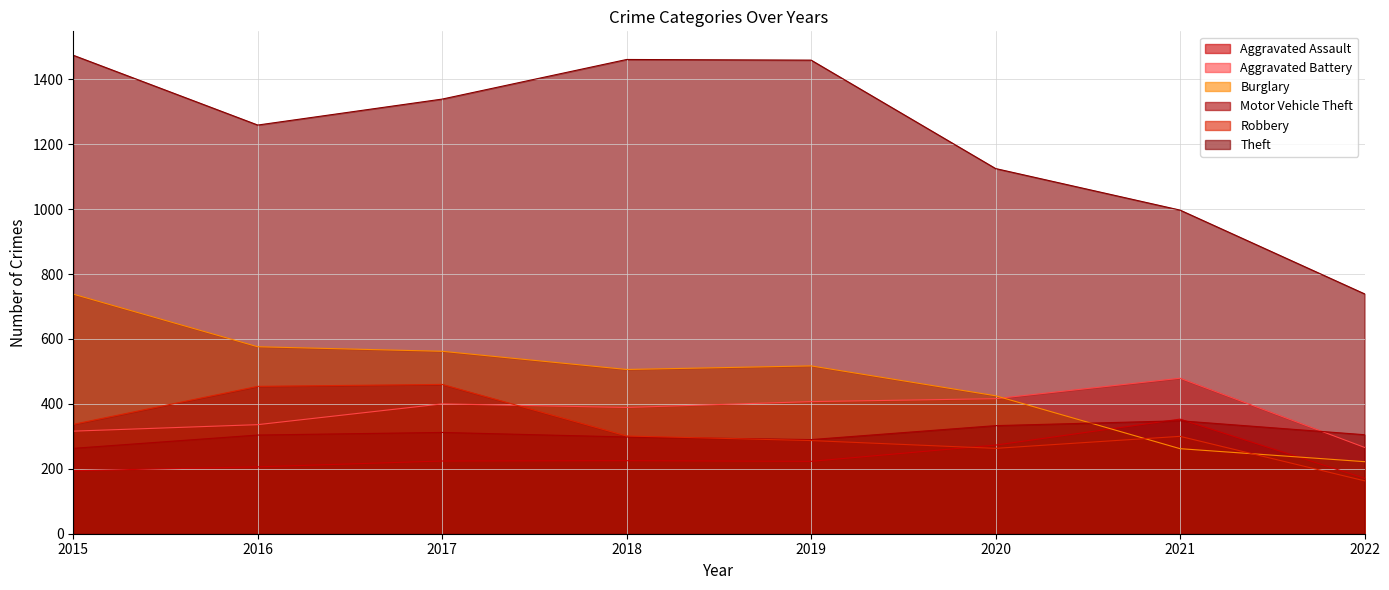

What is the difference between the maximum and minimum values in the Burglary series?

516